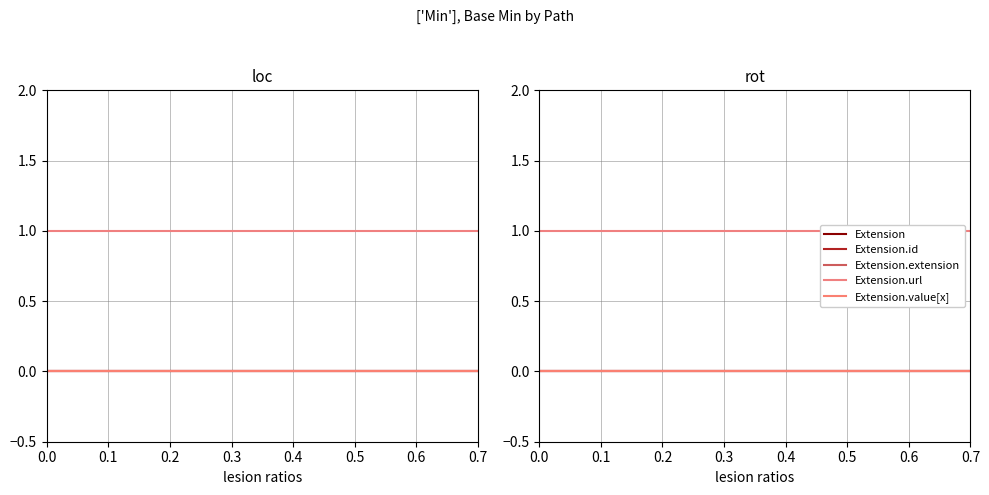

True or false: Extension.id and Extension.url intersect in this chart.

False